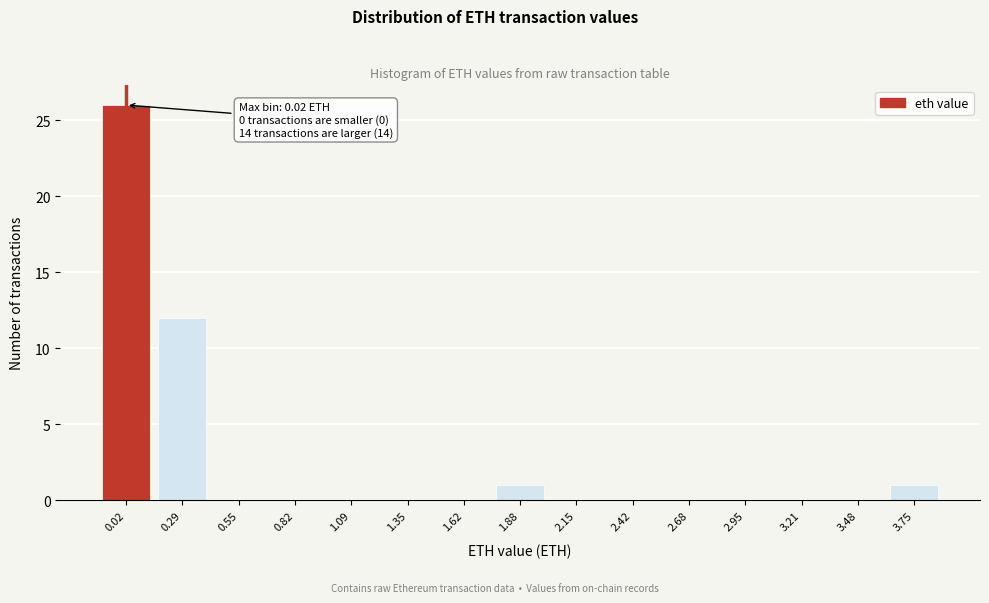

Reading left to right, list all the values displayed in this chart.

0.02=26	0.29=12	0.55=0	0.82=0	1.09=0	1.35=0	1.62=0	1.88=1	2.15=0	2.42=0	2.68=0	2.95=0	3.21=0	3.48=0	3.75=1